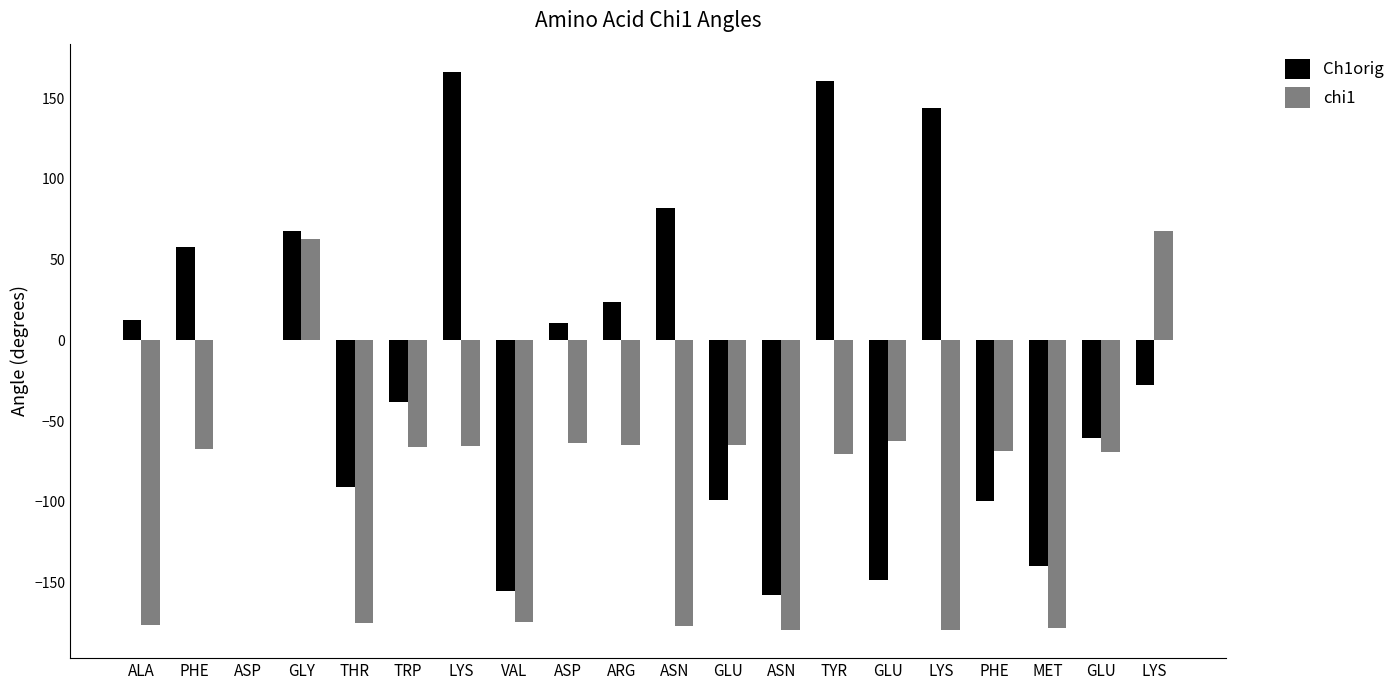

At which label is chi1 closest to -55?

GLU